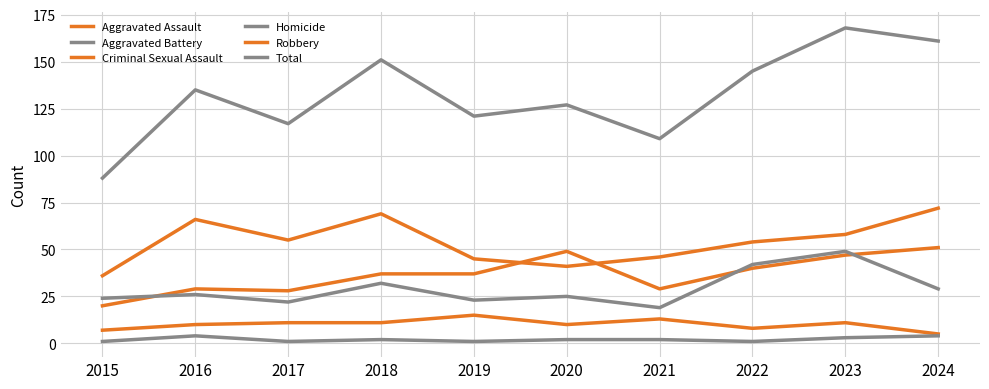

Is this an area chart (filled region under the line)?

No